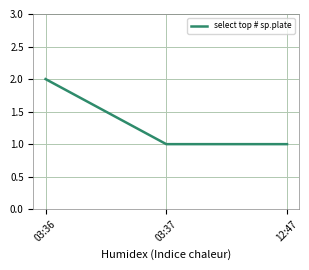

How many lines are shown in the chart?

1